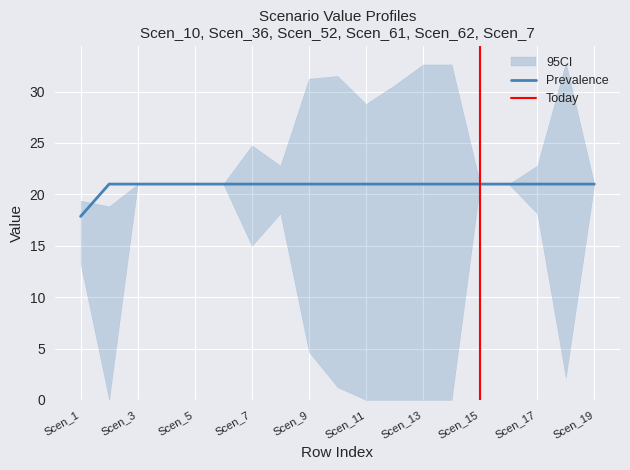

The Prevalence series shows 37.1 at Scen_11. True or false?

False